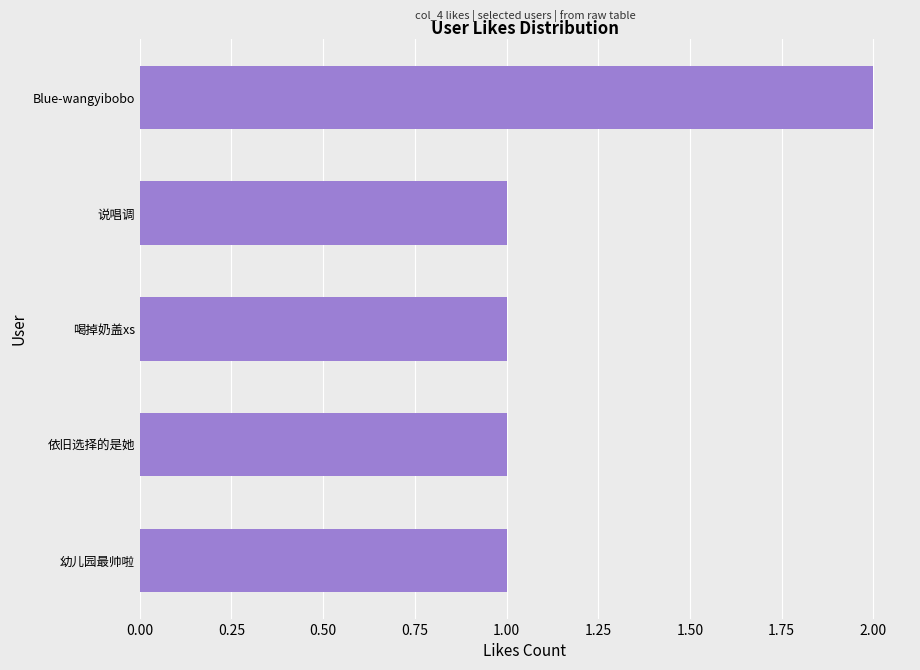

What is the sum of the values at 幼儿园最帅啦 and Blue-wangyibobo?

3